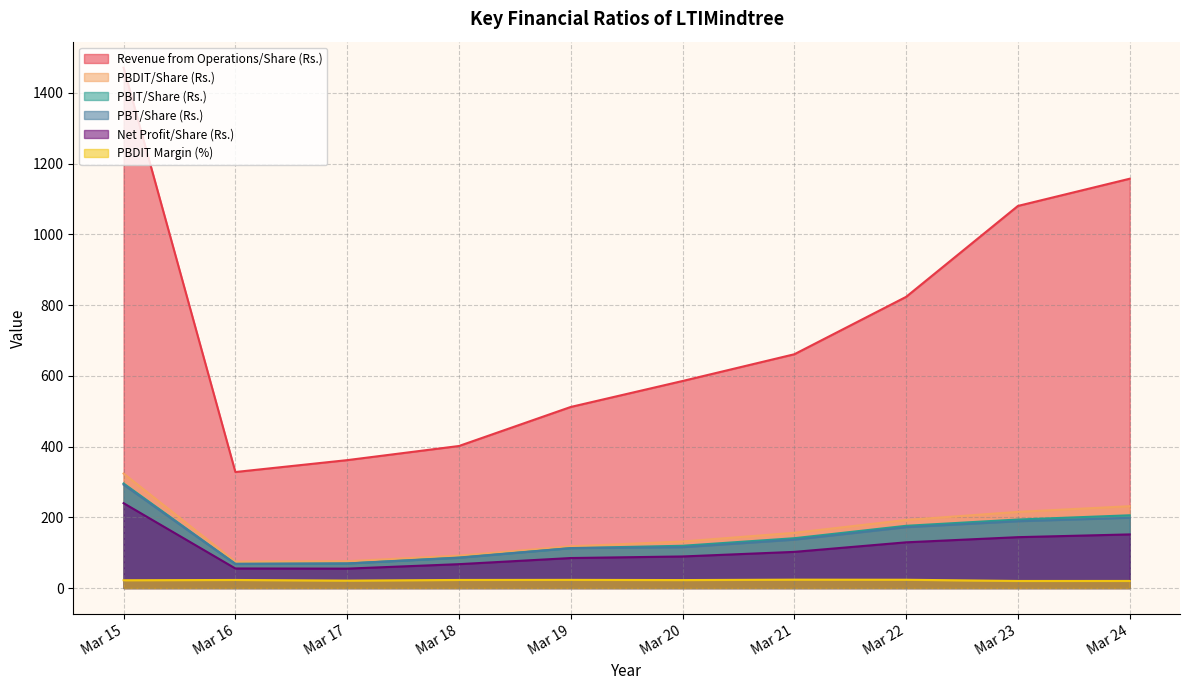

Where does the PBIT/Share (Rs.) series first go above 140?

Mar 15